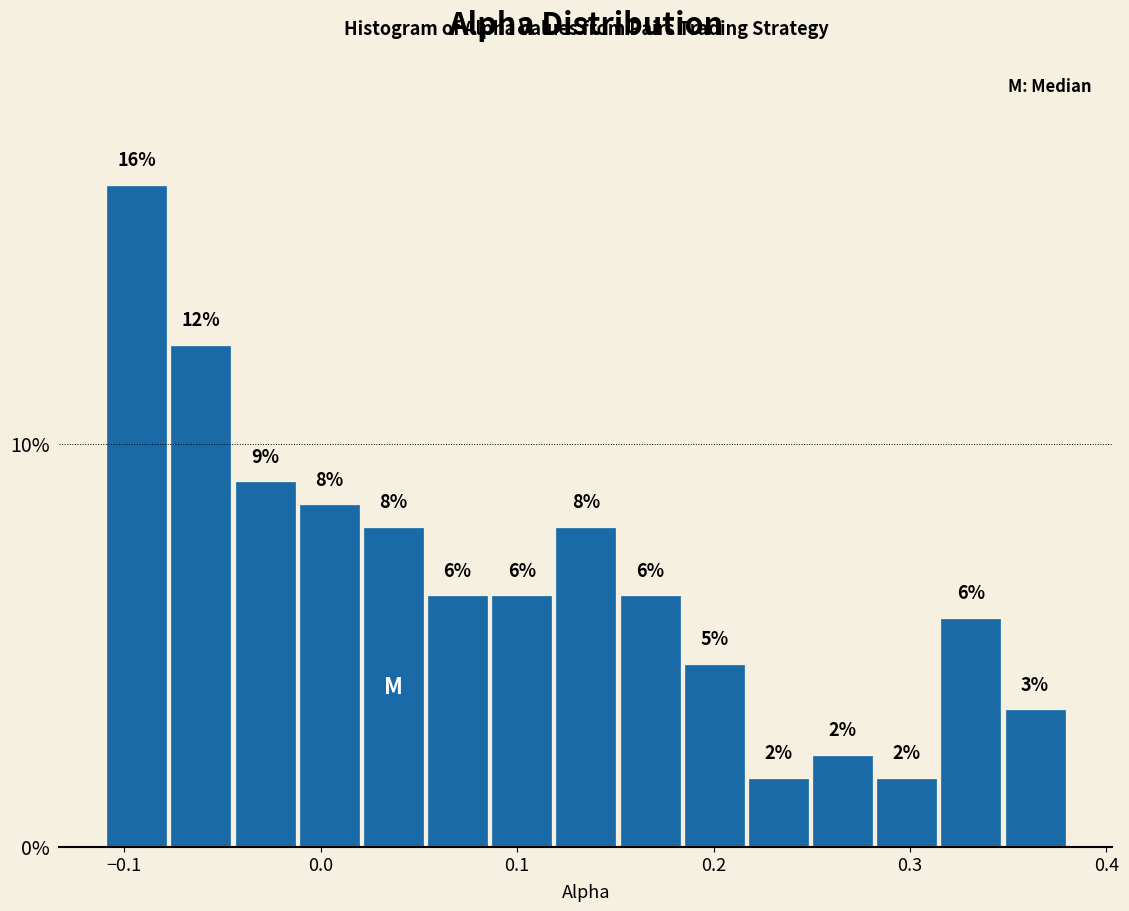

Read against the x-axis, roughly where is the centre of the tallest bar?

-0.09